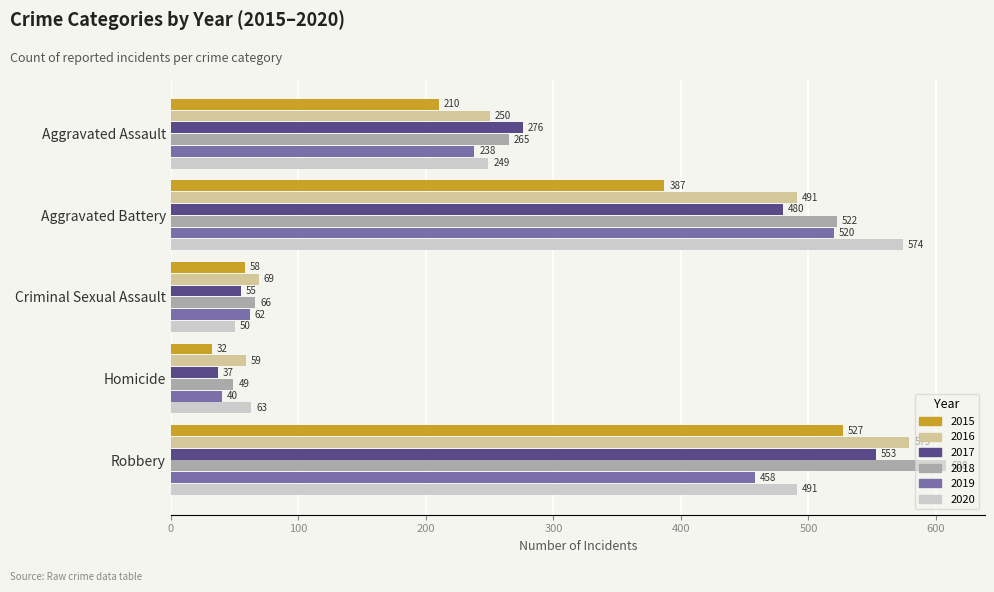

True or false: 2016 has a value of 18 at Criminal Sexual Assault.

False